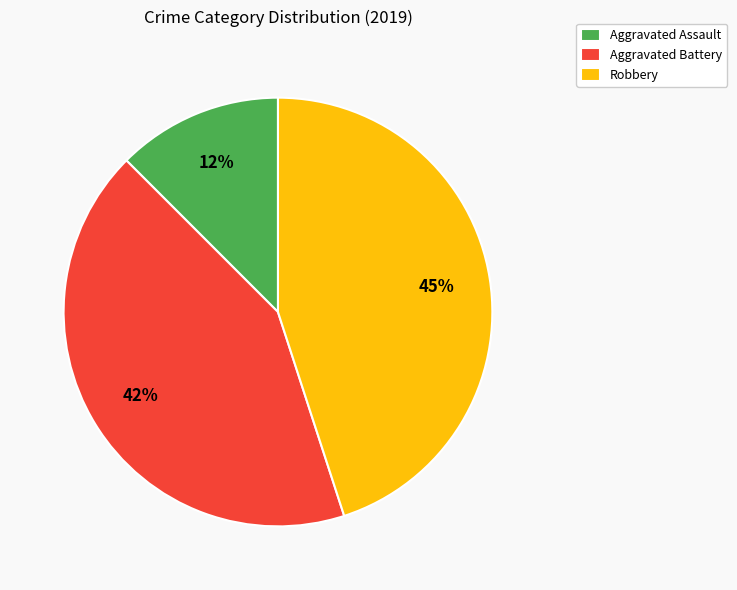

Between Aggravated Battery and Aggravated Assault, which is larger?

Aggravated Battery